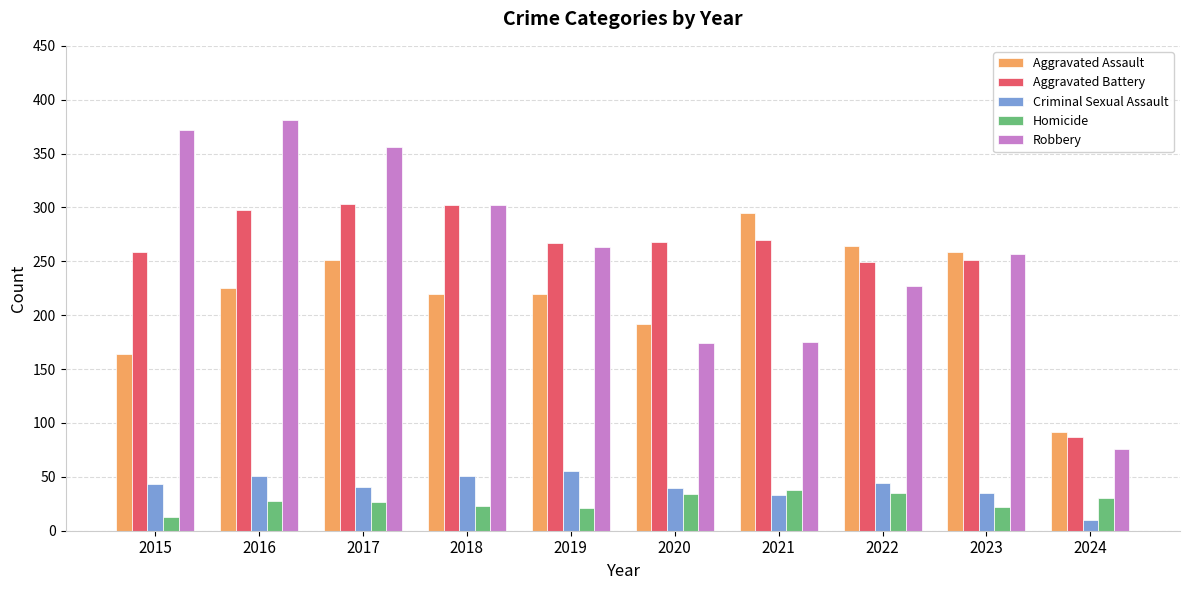

List the series in order of their peak value, highest first.

Robbery, Aggravated Battery, Aggravated Assault, Criminal Sexual Assault, Homicide